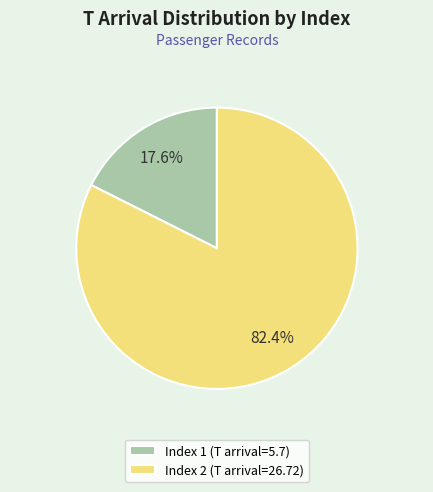

Which category has the biggest portion of the pie?

Index 2 (T arrival=26.72)